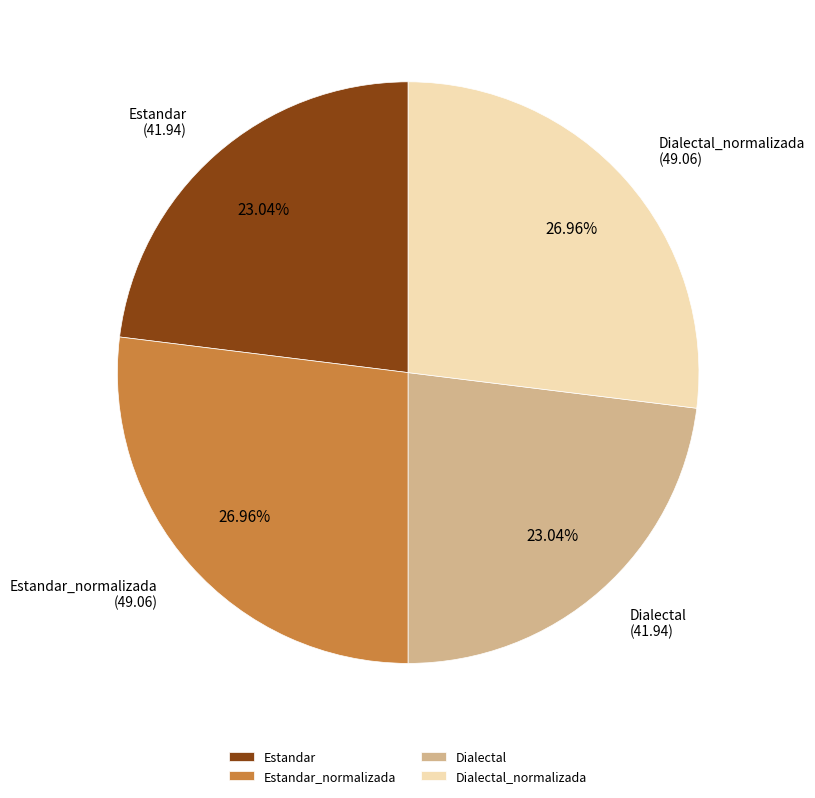

Between Dialectal and Estandar_normalizada, which is larger?

Estandar_normalizada